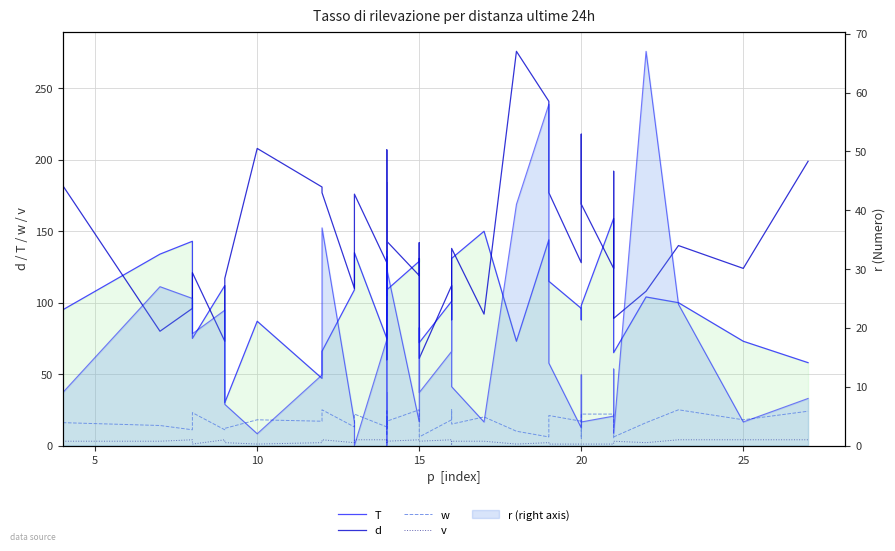

Which series has the largest total across all categories?

d